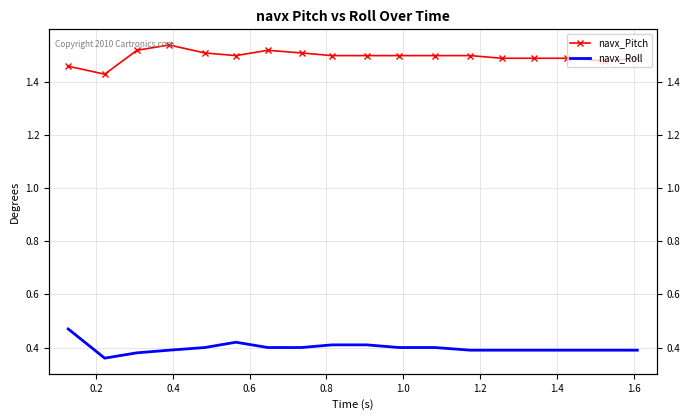

Read the navx_Pitch value at 0.8.

1.5